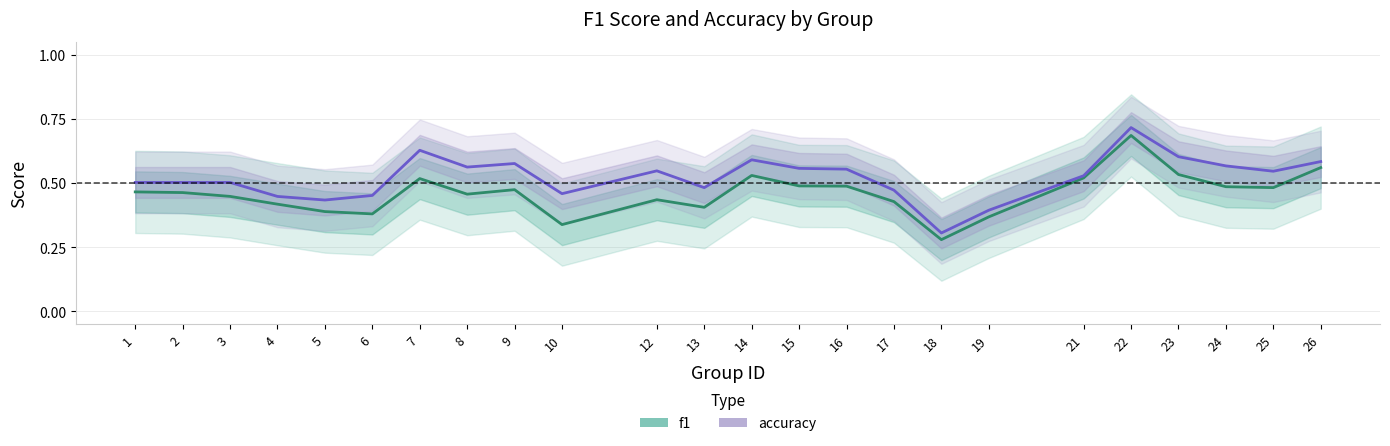

Reading left to right, extract all data points from this chart.

f1: 1=0.5	2=0.5	3=0.4	4=0.4	5=0.4	6=0.4	7=0.5	8=0.5	9=0.5	10=0.3	12=0.4	13=0.4	14=0.5	15=0.5	16=0.5	17=0.4	18=0.3	19=0.4	21=0.5	22=0.7	23=0.5	24=0.5	25=0.5	26=0.6
accuracy: 1=0.5	2=0.5	3=0.5	4=0.4	5=0.4	6=0.5	7=0.6	8=0.6	9=0.6	10=0.5	12=0.5	13=0.5	14=0.6	15=0.6	16=0.6	17=0.5	18=0.3	19=0.4	21=0.5	22=0.7	23=0.6	24=0.6	25=0.5	26=0.6